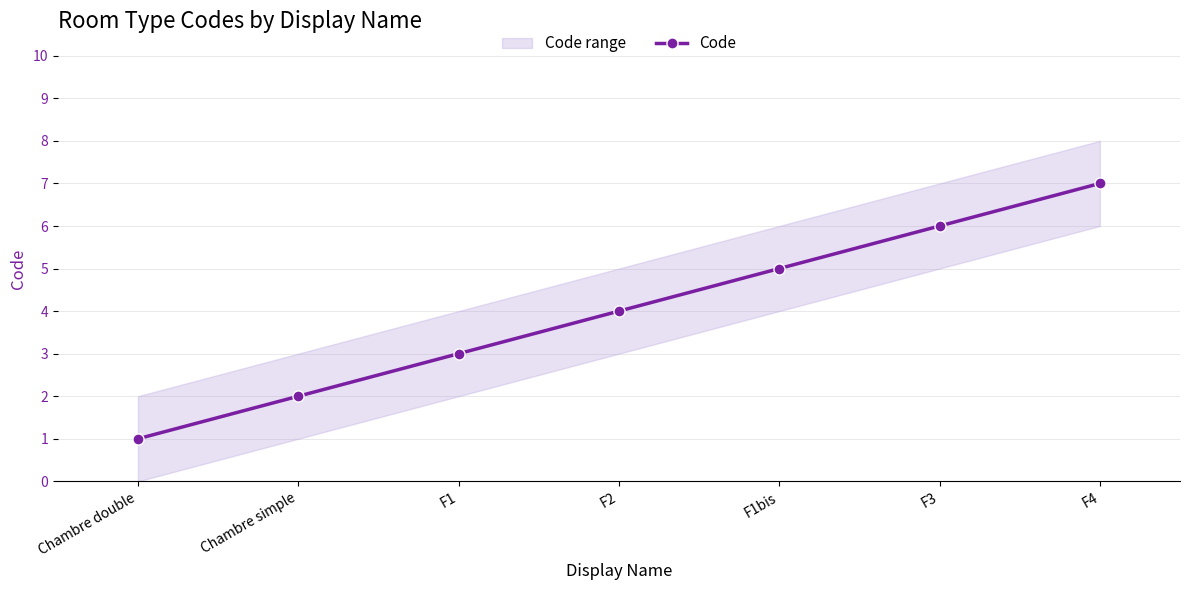

List the labels in order of value, smallest first.

Chambre double, Chambre simple, F1, F2, F1bis, F3, F4